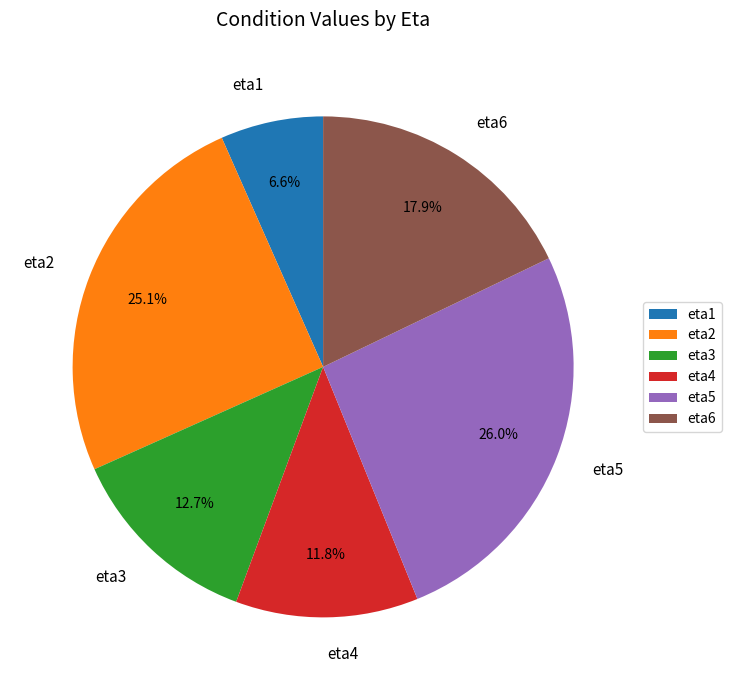

To the nearest percent, what portion does eta1 represent?

7%